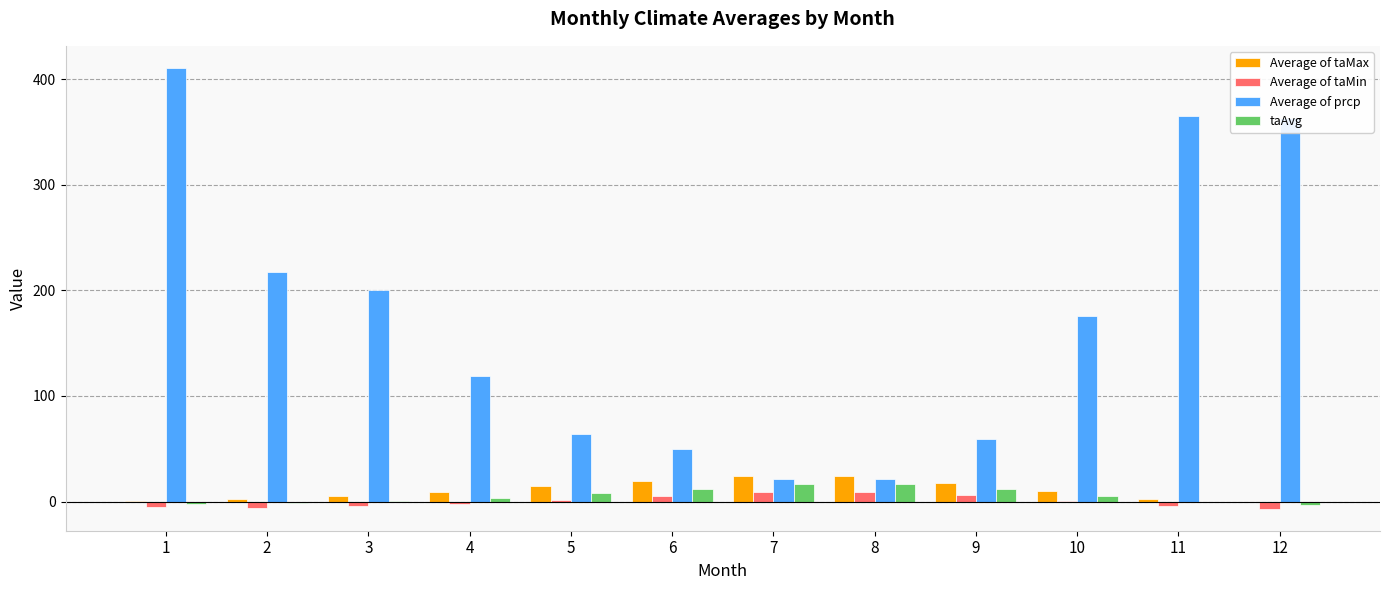

At which category is the sum across all series the highest?

1